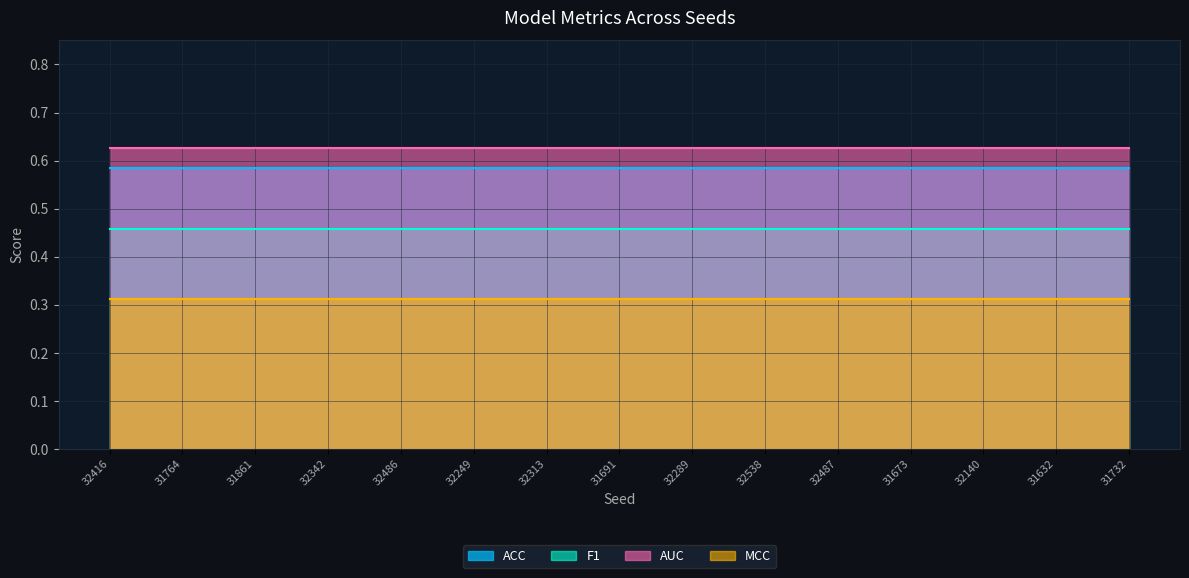

What are all the series names shown in the legend?

ACC, F1, AUC, MCC